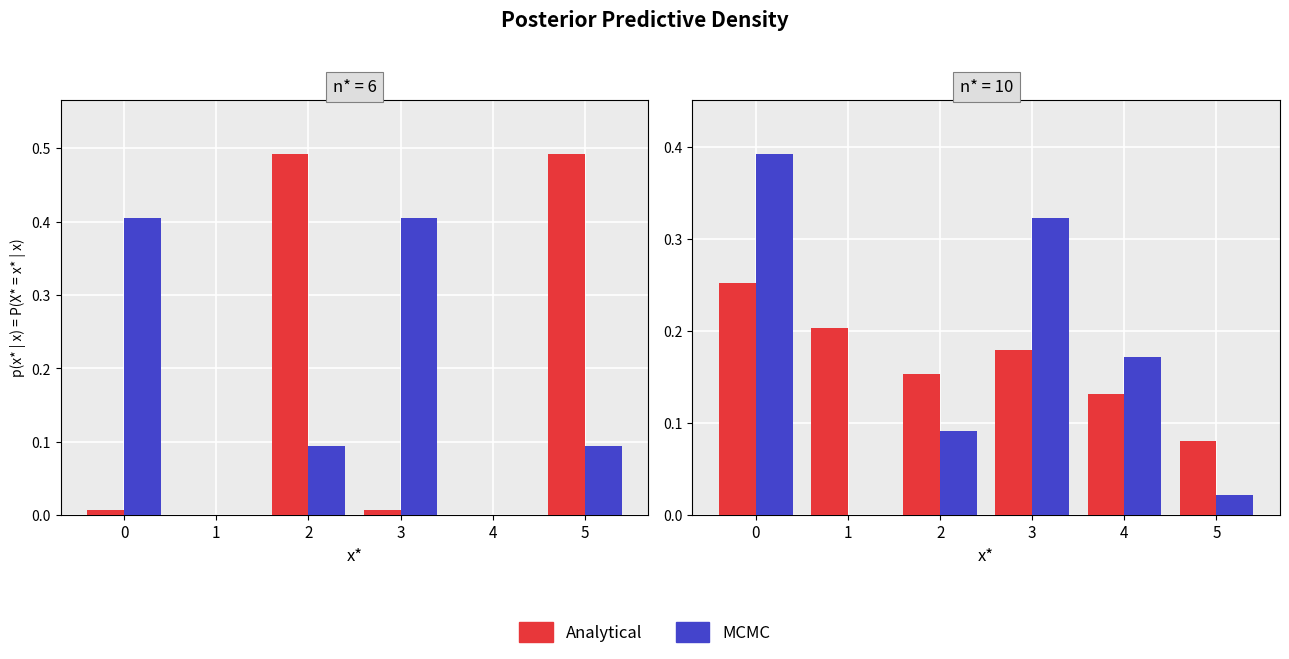

What is the sum of all Analytical values?

1.0